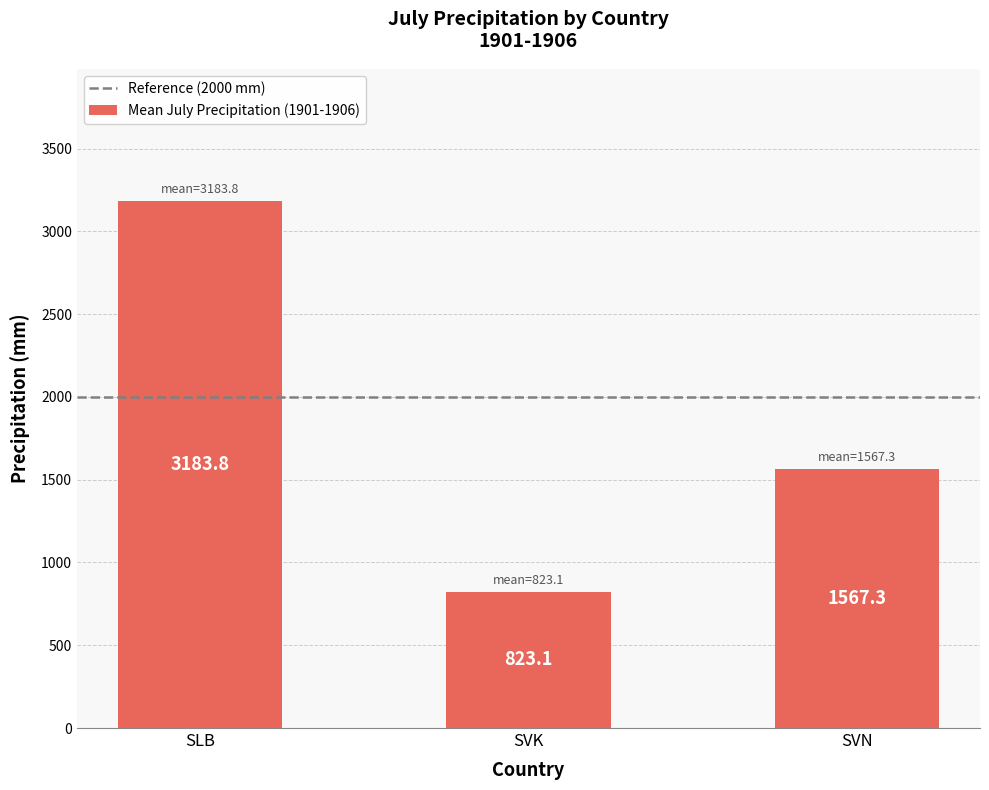

Which category has the highest value across all series?

SLB